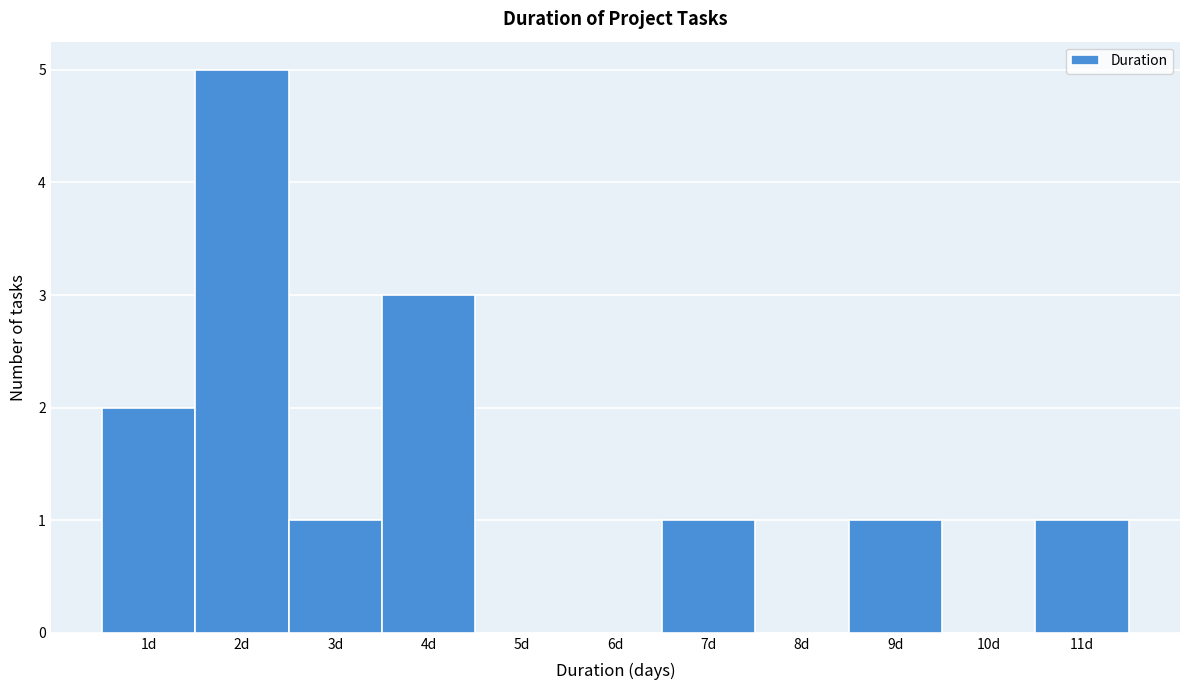

What is the height of the bar covering 3.5 to 4.5 on the x-axis? The values are not printed on the chart, so give them approximately, as read against the axis.

3